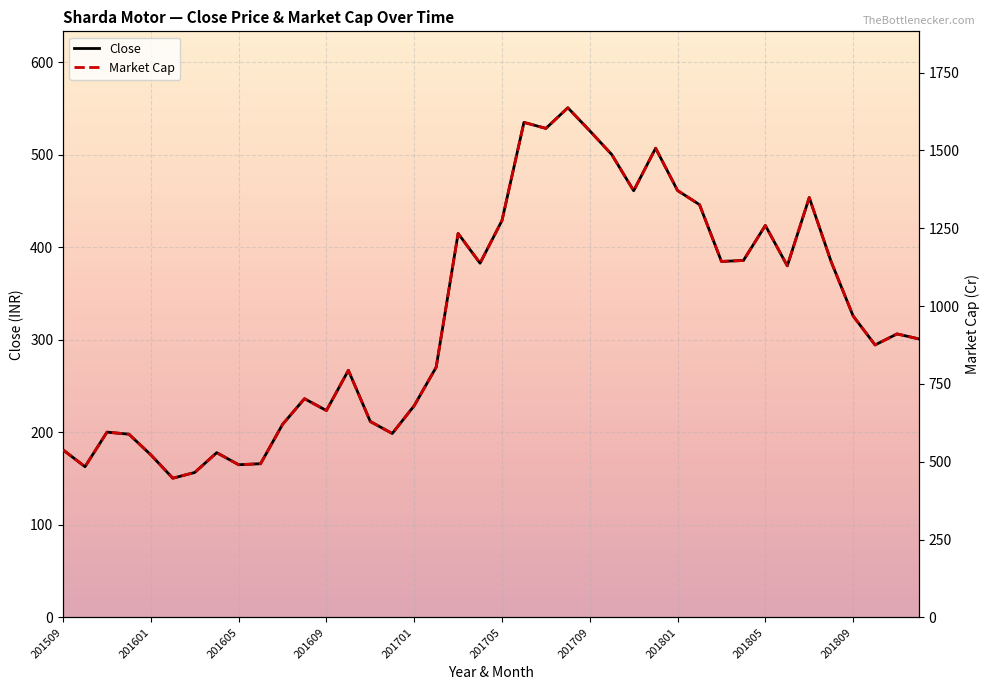

What is the lowest value of the Close series?

150.4